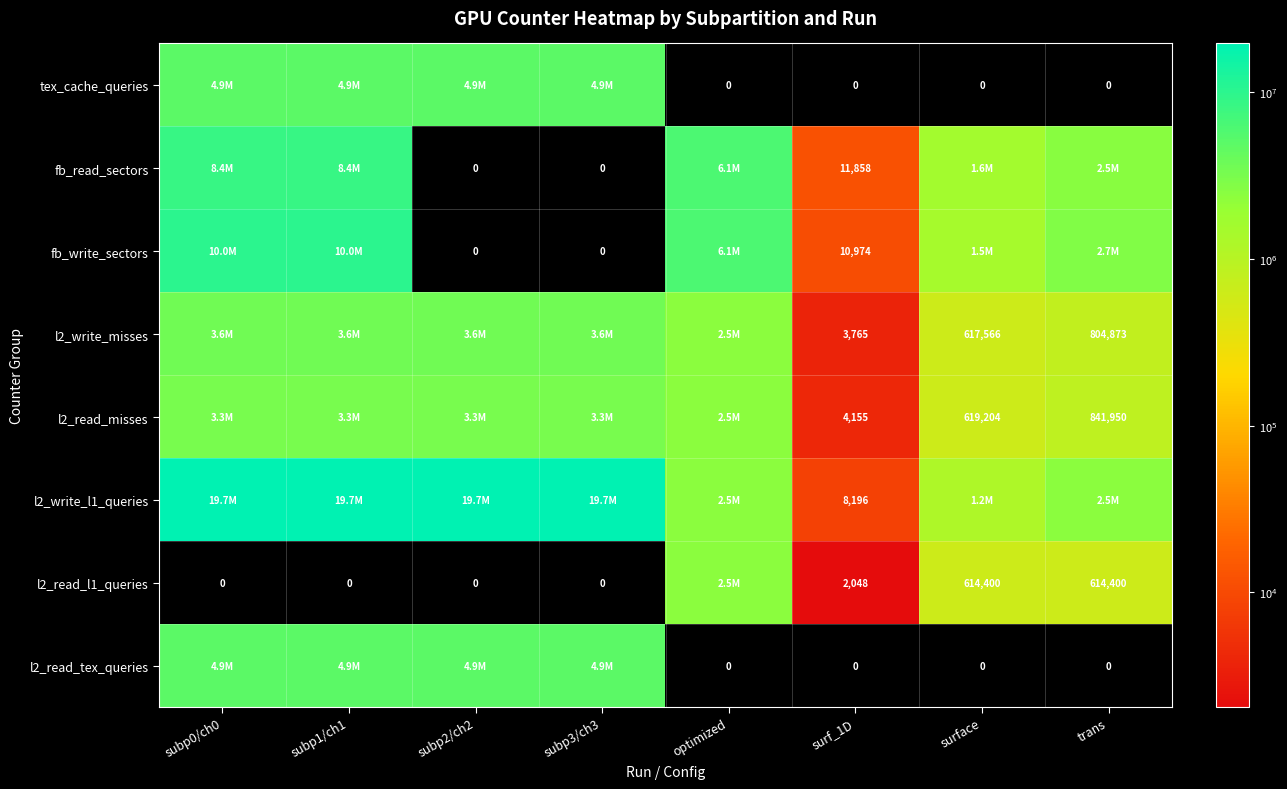

How many categories are shown in the chart?

8